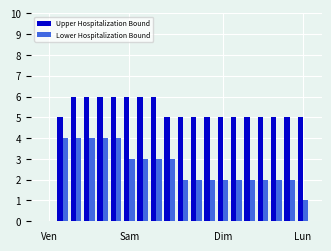

Which series has the largest total across all categories?

Upper Hospitalization Bound